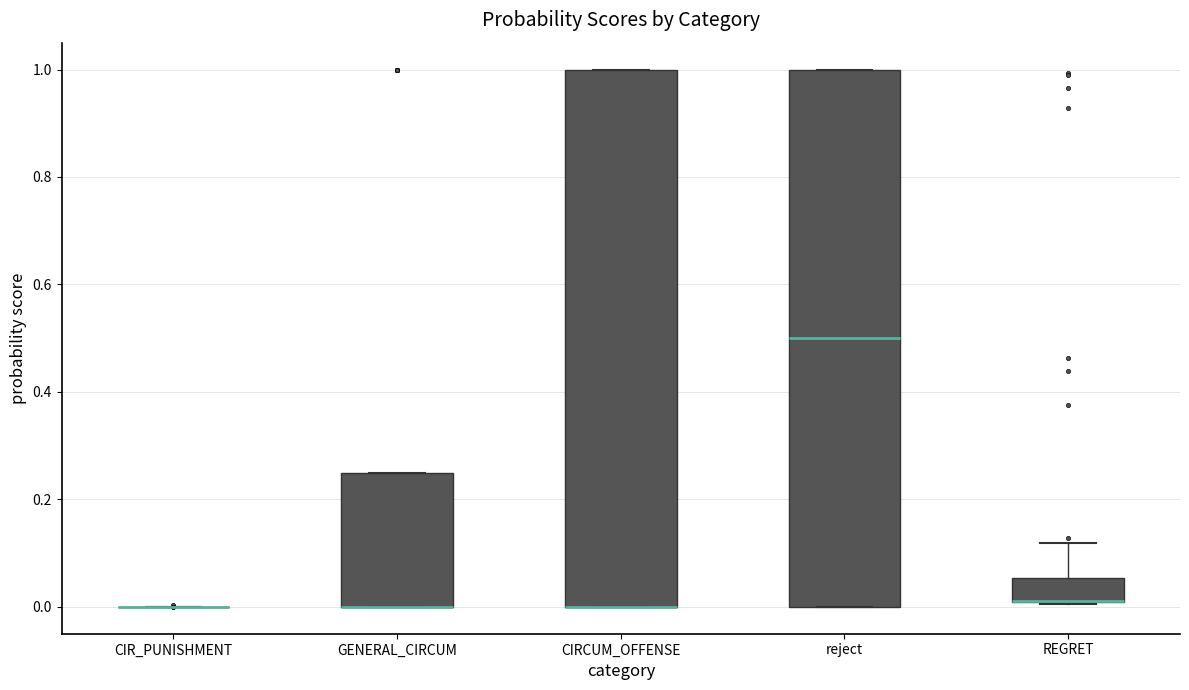

Where does the median line of the box for reject sit on the y-axis? The values are not printed on the chart, so give them approximately, as read against the axis.

0.50